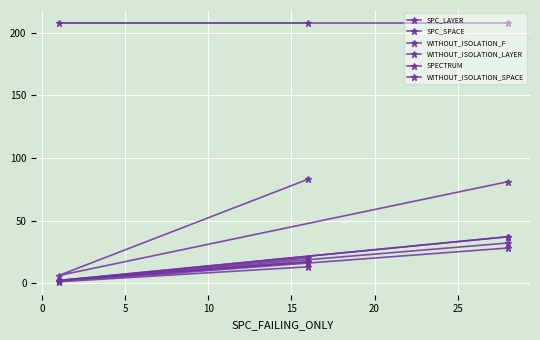

Which series has the widest spread of values?

SPC_SPACE